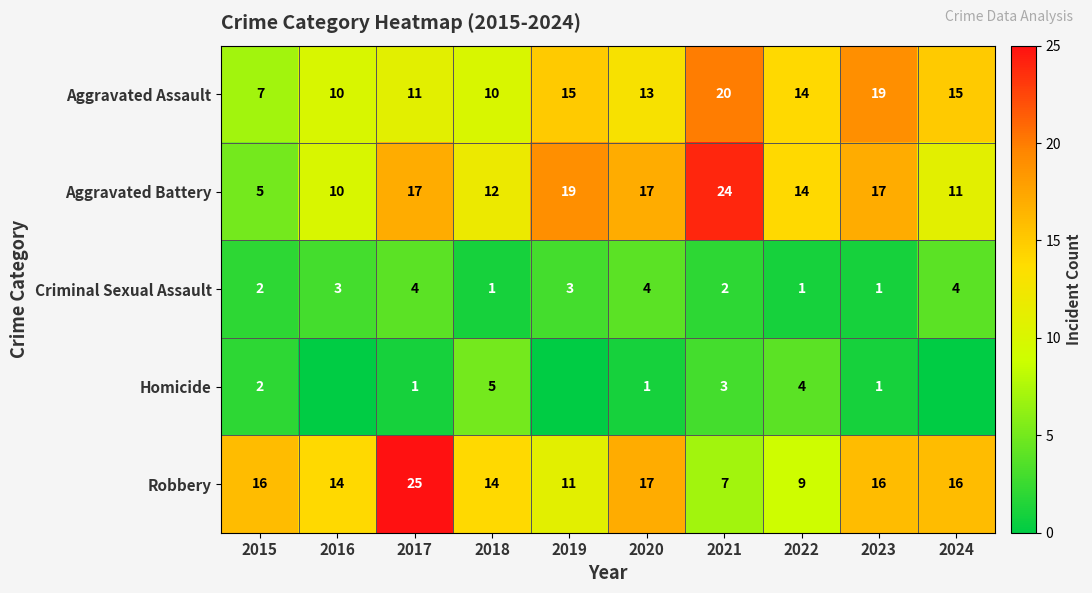

Which category has the highest value in the Aggravated Battery series?

2021